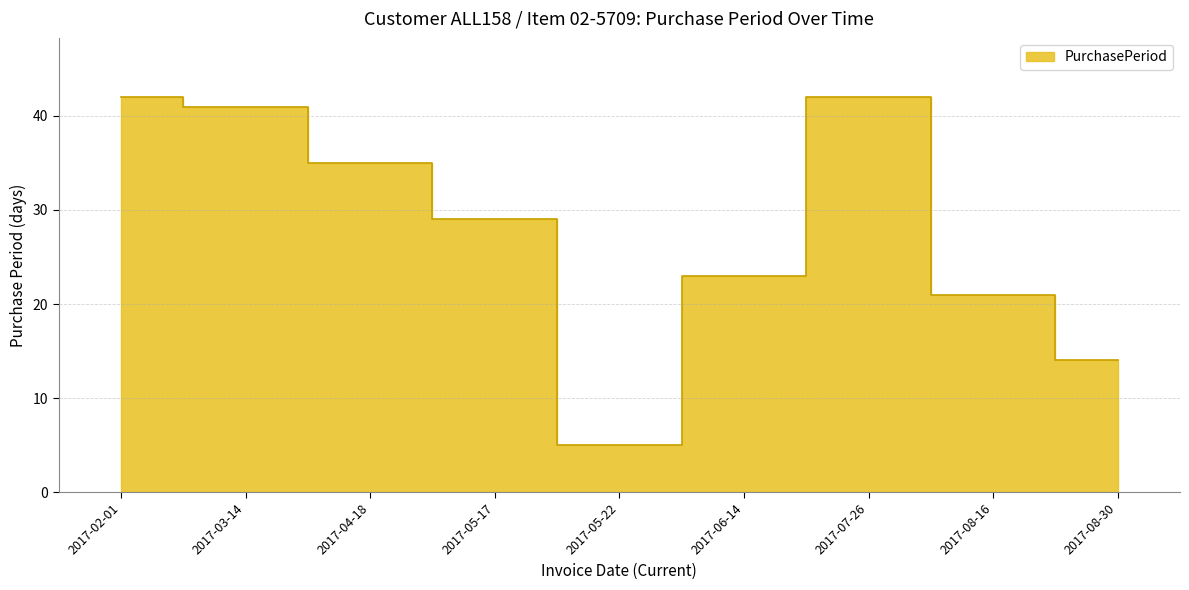

How many data points are above 29?

4